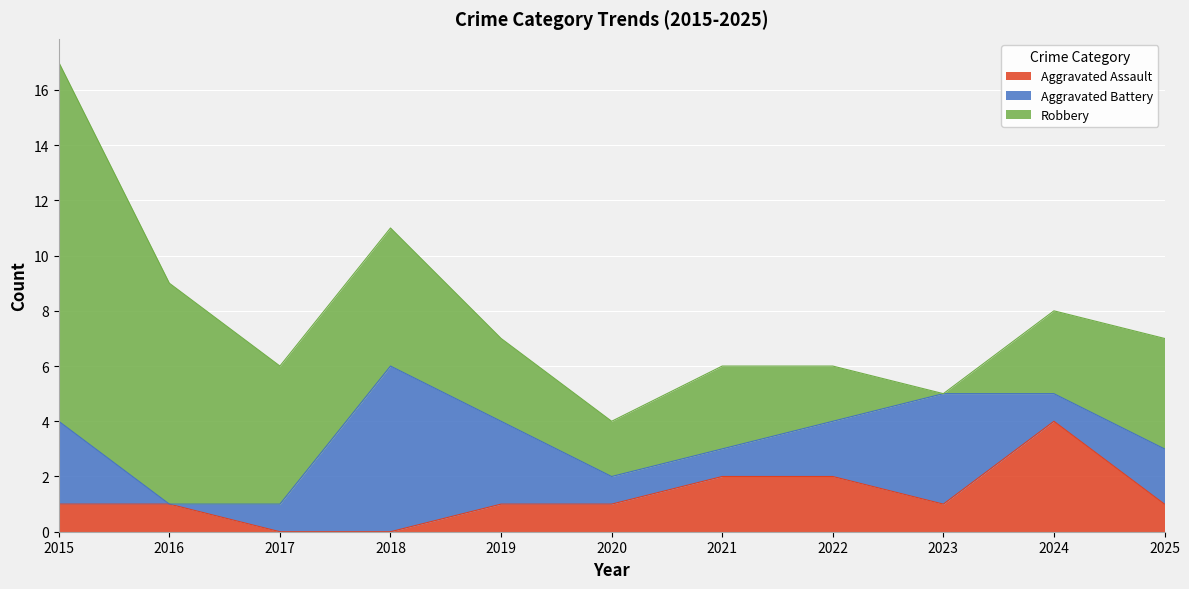

What value does the Aggravated Assault series have at 2021?

2